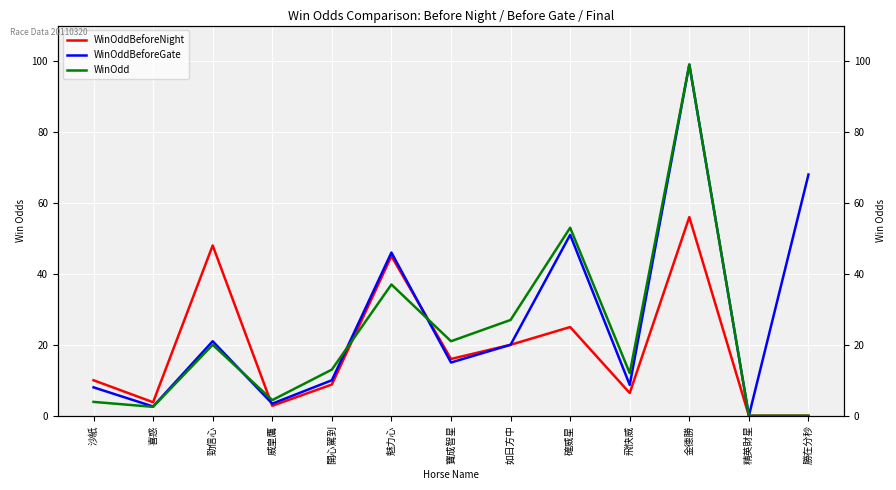

Reading right to left, what are all the values shown in this chart?

WinOddBeforeNight: 勝在分秒=0.0	精英財星=0.0	金德勝=56.0	飛快威=6.4	確威星=25.0	如日方中=20.0	寶成智星=16.0	魅力心=45.0	開心駕到=8.8	威皇鷹=2.8	勁信心=48.0	喜惑=3.8	沙紙=10.0
WinOddBeforeGate: 勝在分秒=68.0	精英財星=0.0	金德勝=99.0	飛快威=8.7	確威星=51.0	如日方中=20.0	寶成智星=15.0	魅力心=46.0	開心駕到=10.0	威皇鷹=3.4	勁信心=21.0	喜惑=2.6	沙紙=8.0
WinOdd: 勝在分秒=0.0	精英財星=0.0	金德勝=99.0	飛快威=12.0	確威星=53.0	如日方中=27.0	寶成智星=21.0	魅力心=37.0	開心駕到=13.0	威皇鷹=4.4	勁信心=20.0	喜惑=2.5	沙紙=3.9